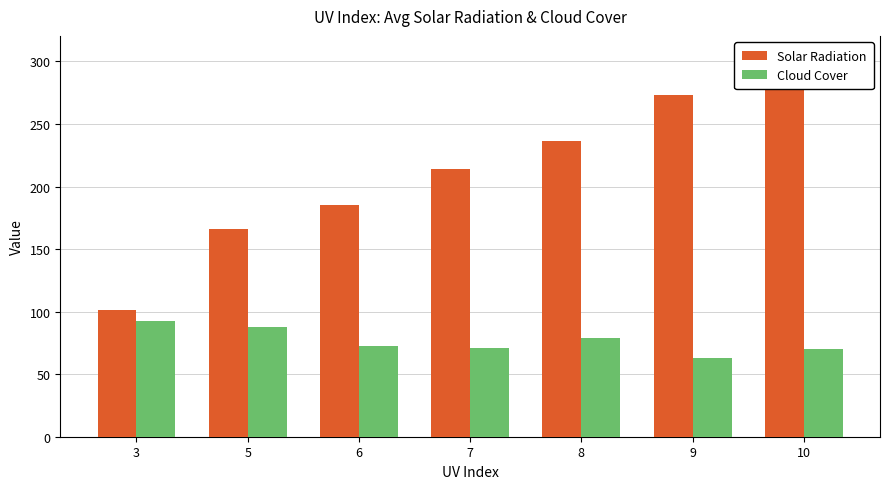

Reading left to right, extract all data points from this chart.

Solar Radiation: 101.0	165.7	185.4	213.9	236.2	273.4	305.2
Cloud Cover: 92.7	87.7	72.8	71.3	78.9	63.0	70.4